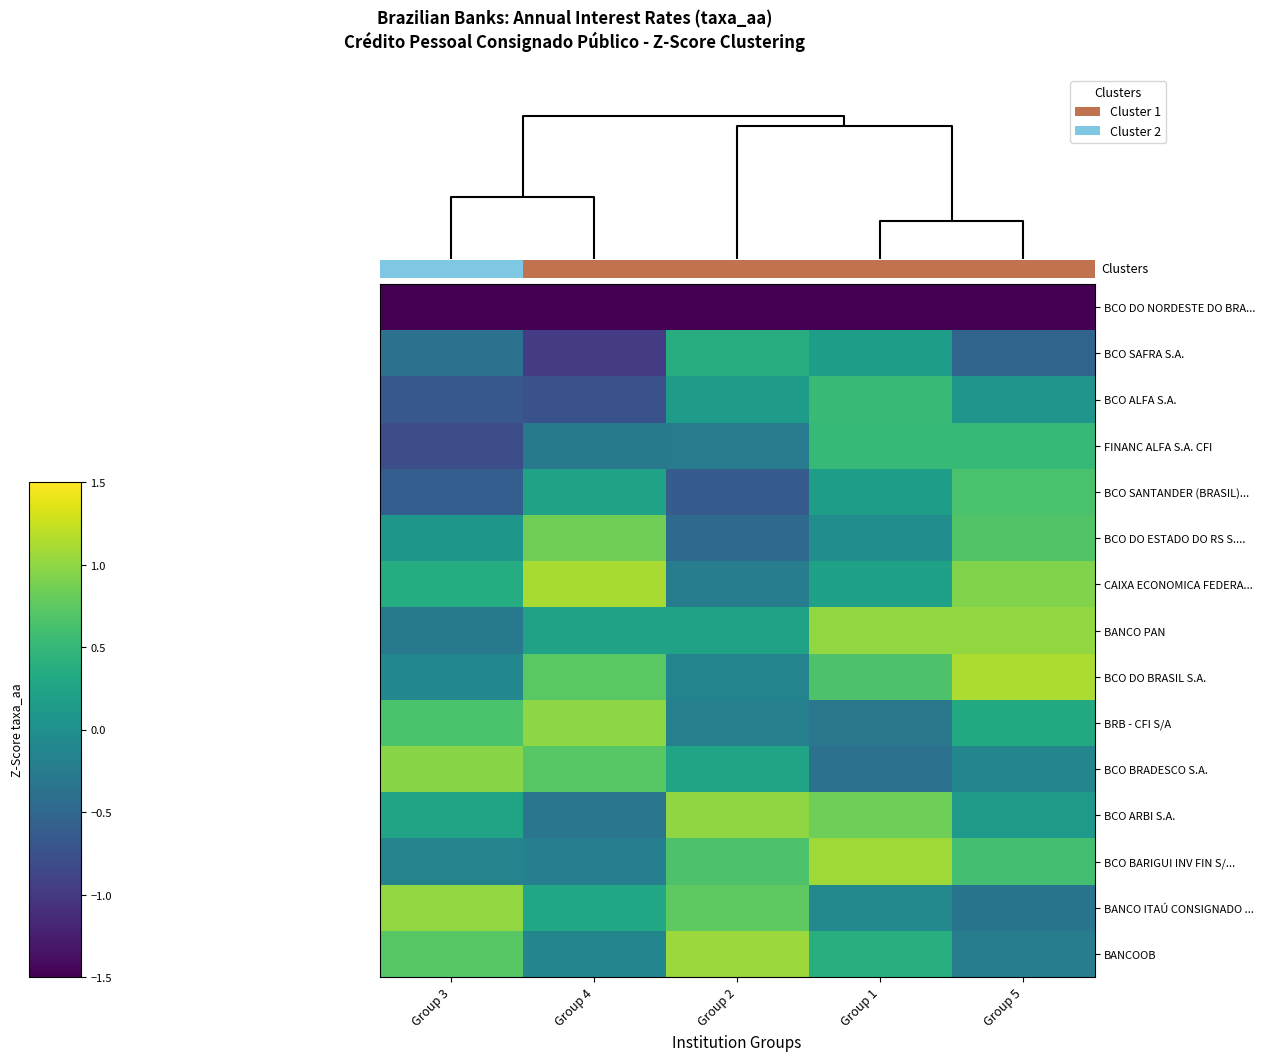

Where is BCO BARIGUI INV FIN S/... nearest to the value 0?

Group 3